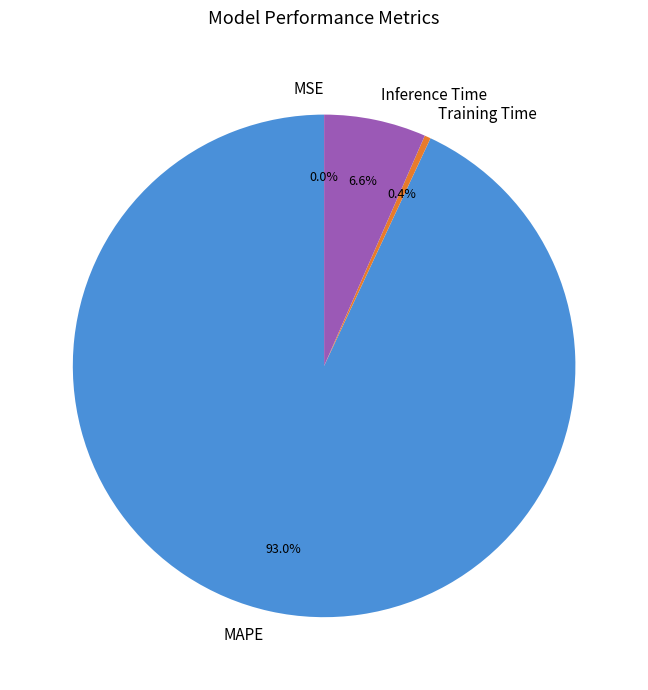

True or false: Inference Time accounts for 16% of the total.

False